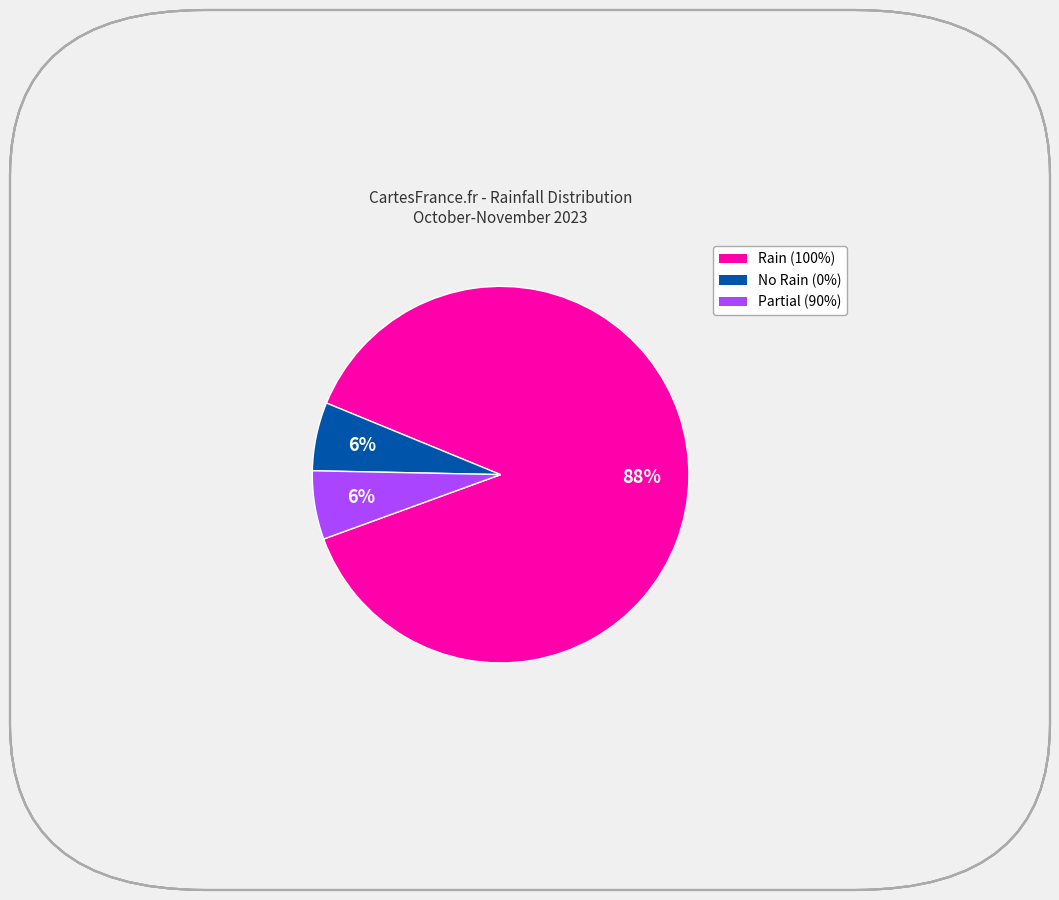

Count the number of slices in the pie.

3